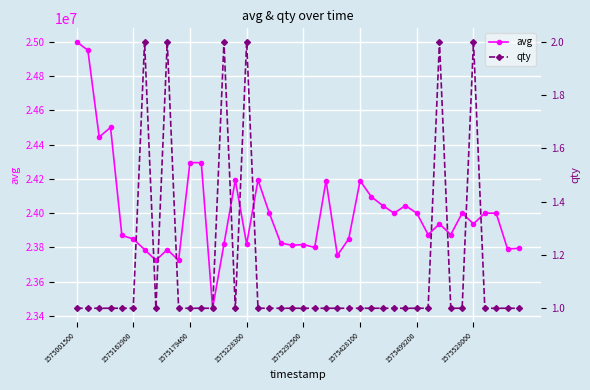

What is the minimum value for avg?

23445580